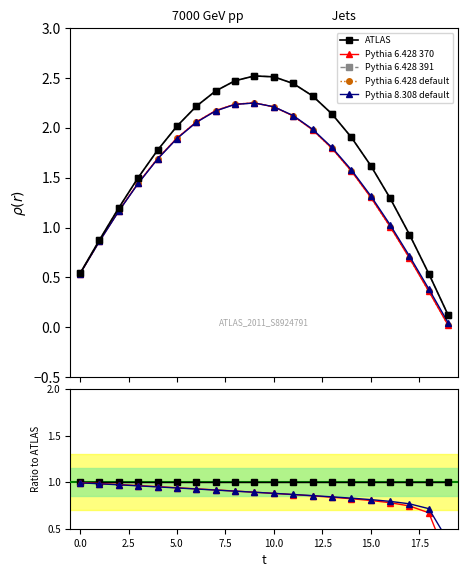

At which label does RK2 x first exceed 1?

2